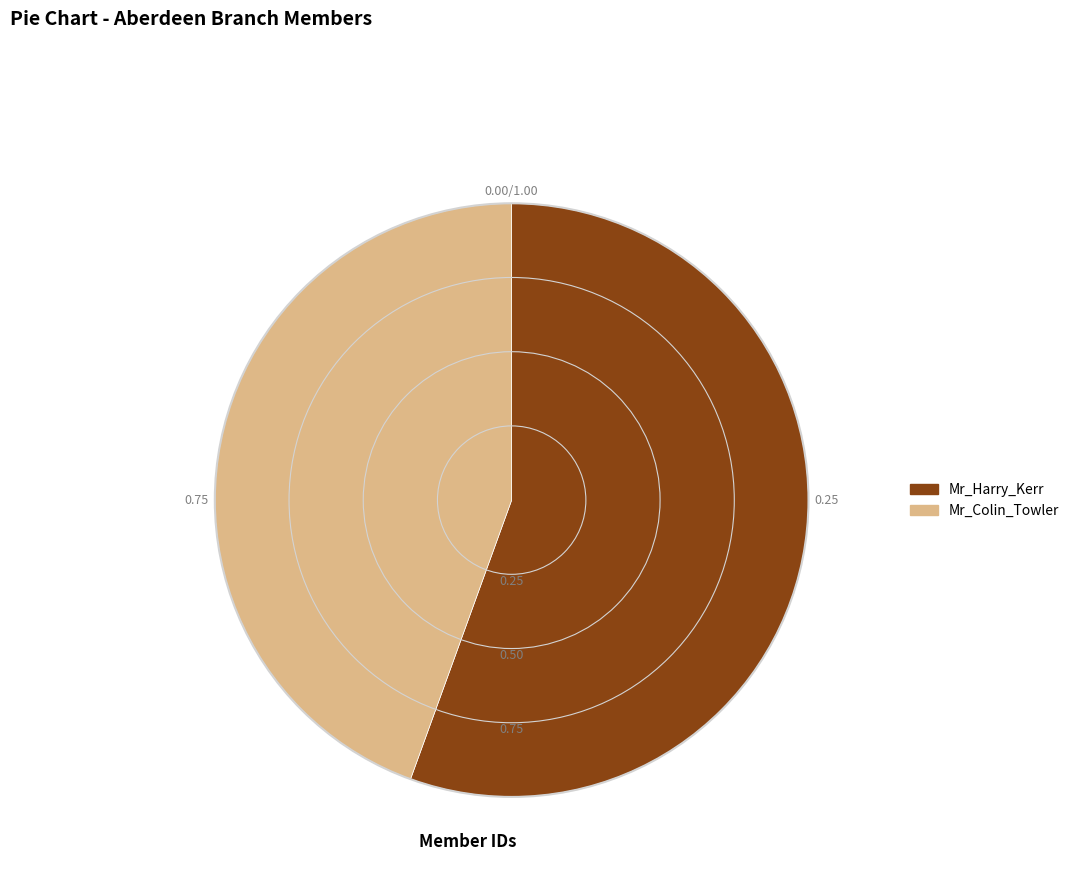

Approximately how many times larger is the value at Mr_Harry_Kerr compared to Mr_Colin_Towler?

1.2